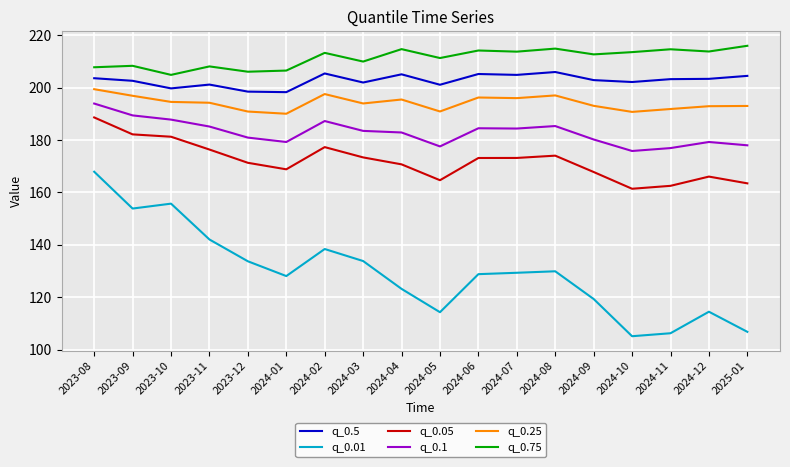

What is the sum of the q_0.05 values at 2024-03 and 2024-08?

347.4